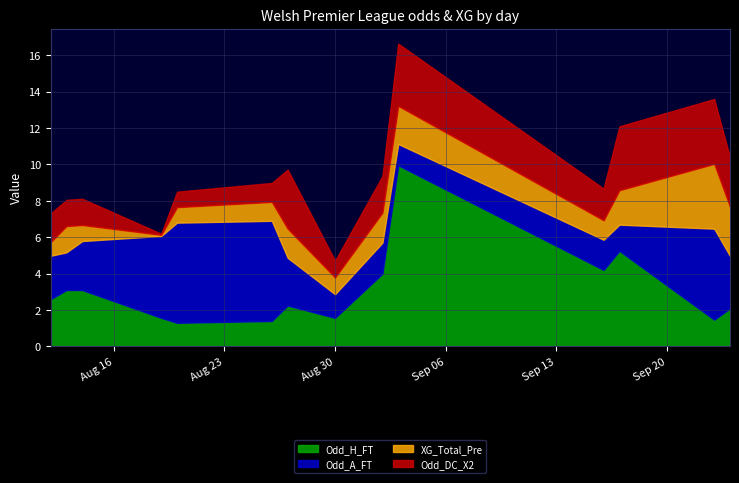

What is the label of the 12th point from the right?

2022-08-14